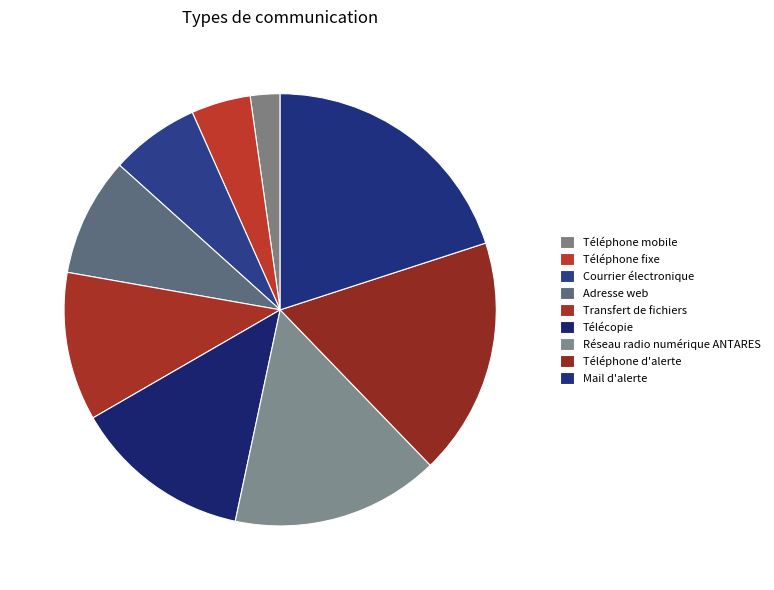

How many segments does this pie chart have?

9